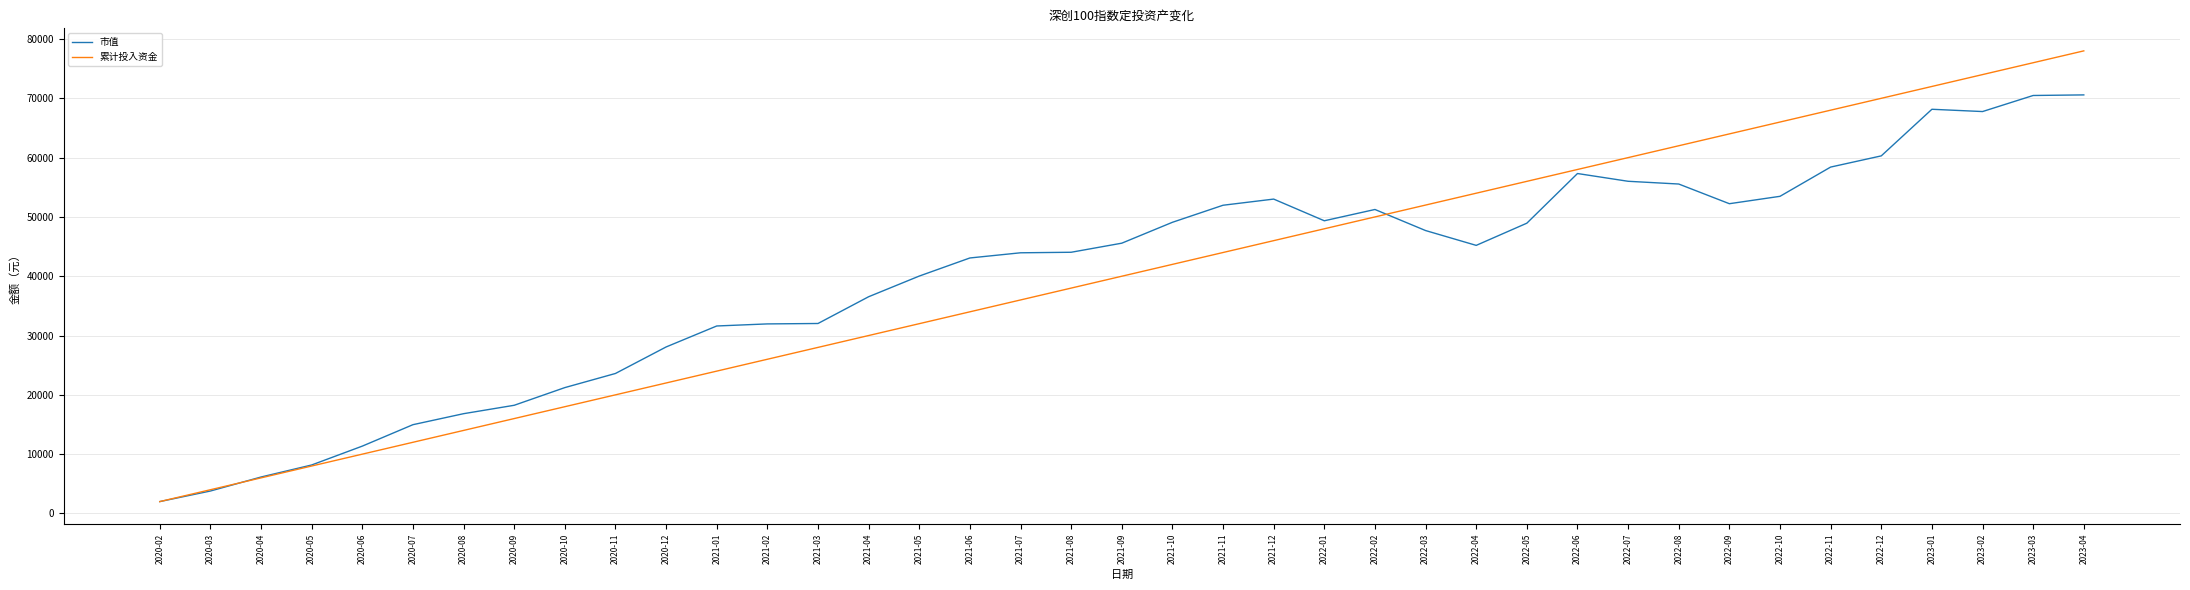

Which series has the largest range (max minus min)?

累计投入资金